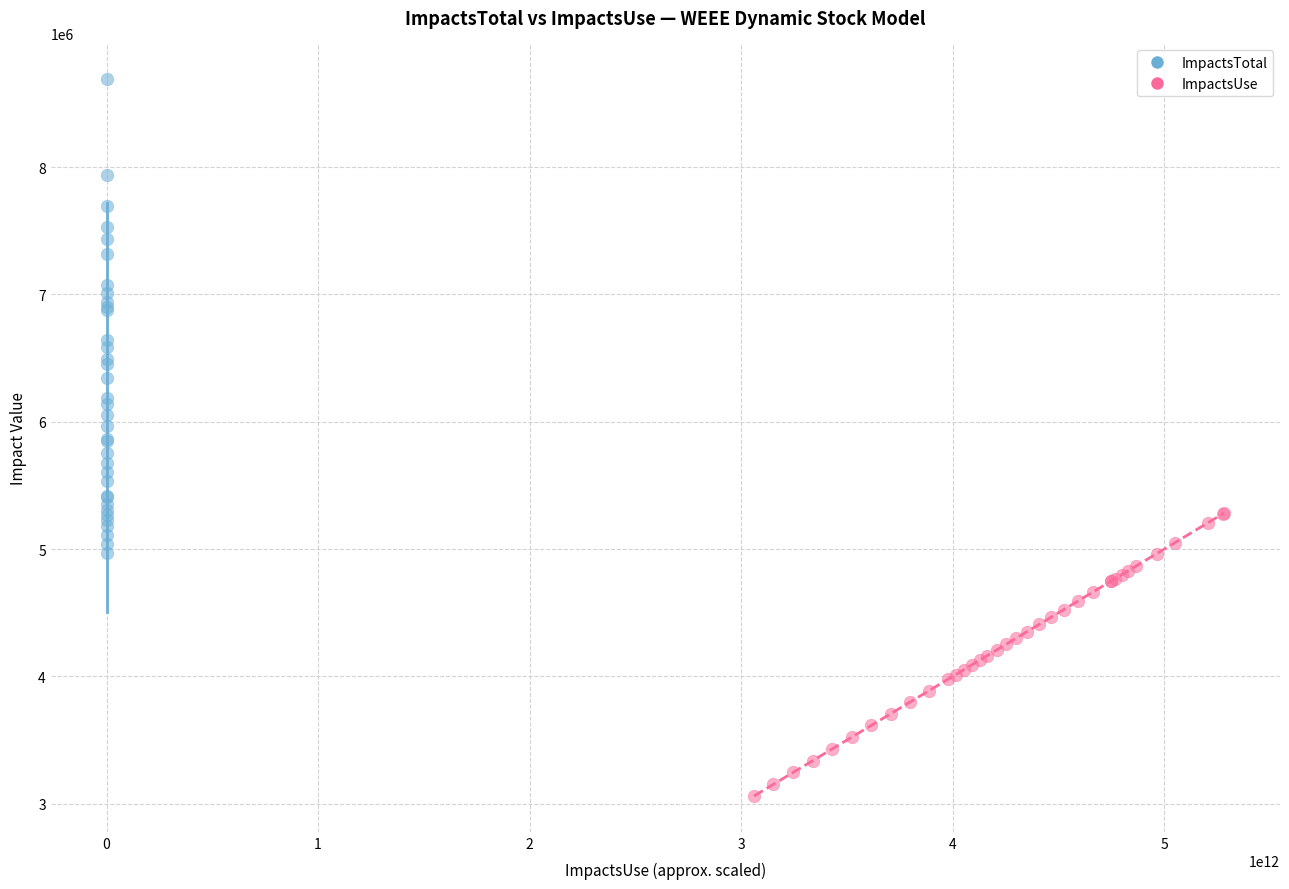

Which series reaches the maximum Y coordinate?

ImpactsTotal